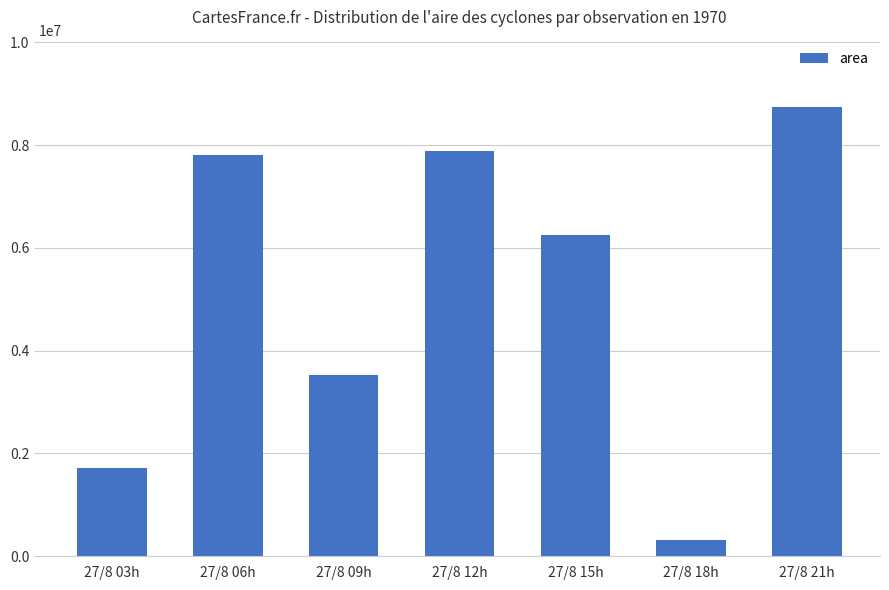

The chart shows a value of 7810625 at 27/8 06h. True or false?

True